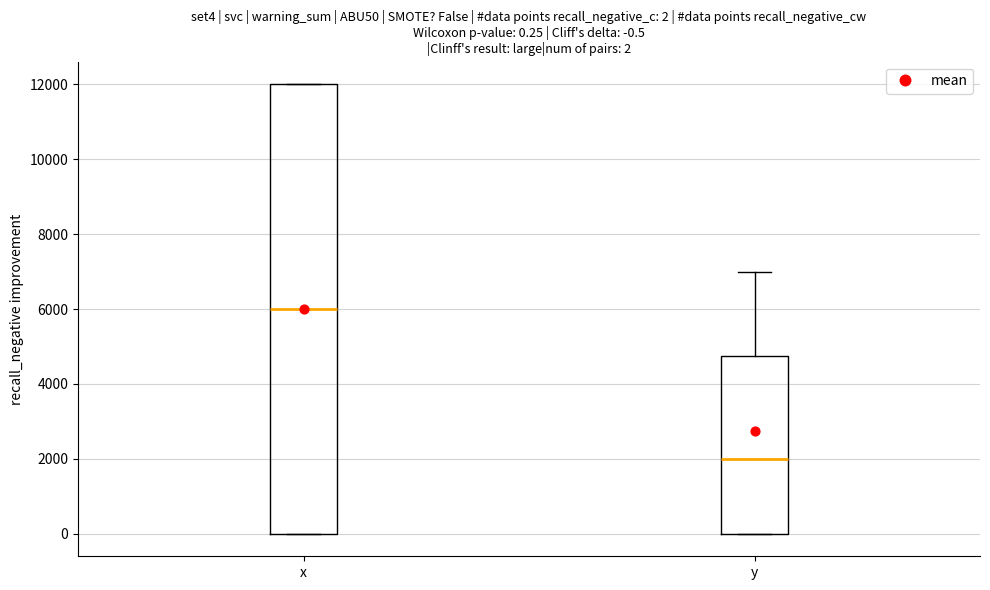

Comparing the boxes themselves (not the whiskers), which one is the tallest?

x